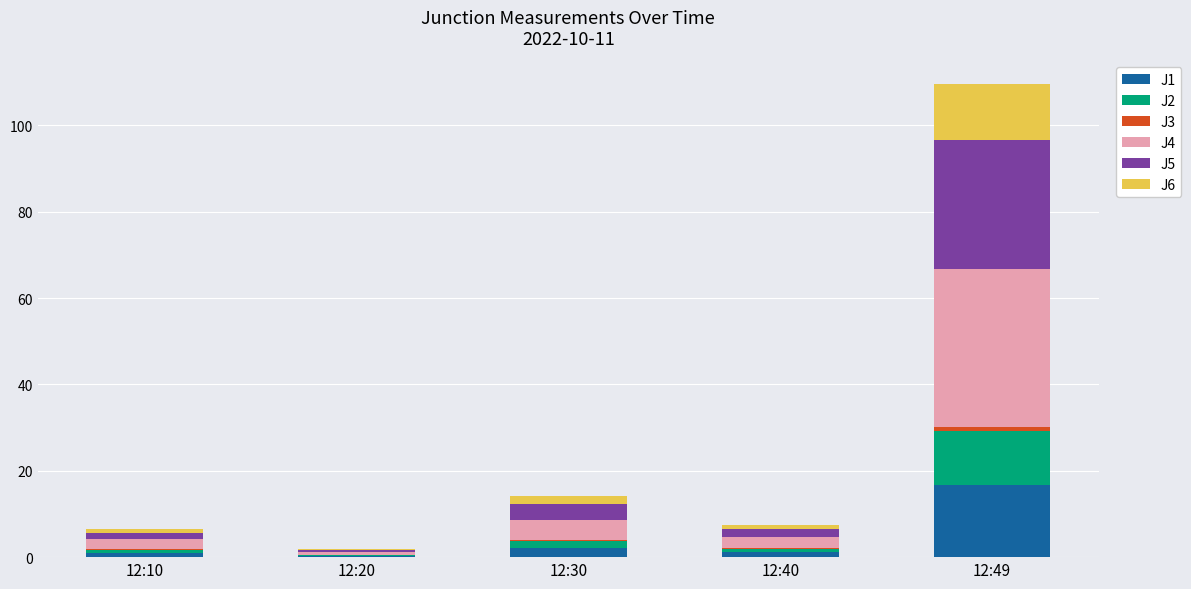

At which category is the sum across all series the highest?

12:49